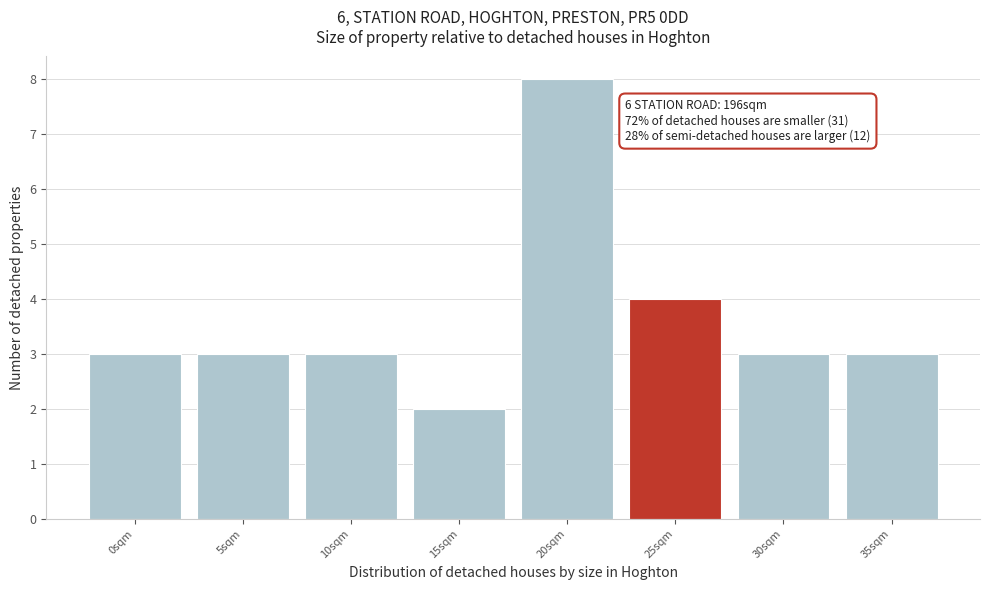

Reading left to right, transcribe all the data shown in this chart.

3	3	3	2	8	4	3	3